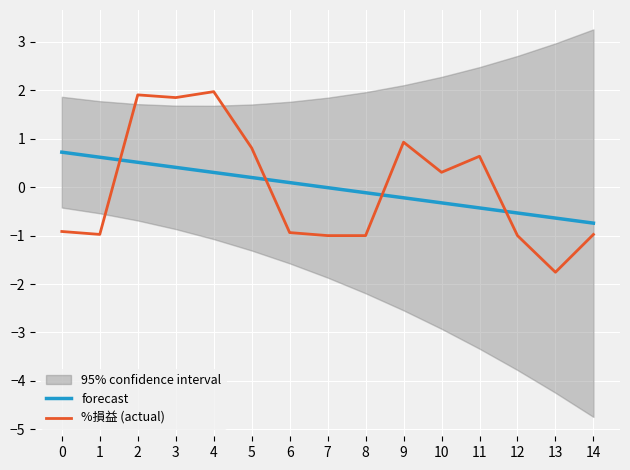

What is the value of the forecast point at the 4th from the left?

0.4